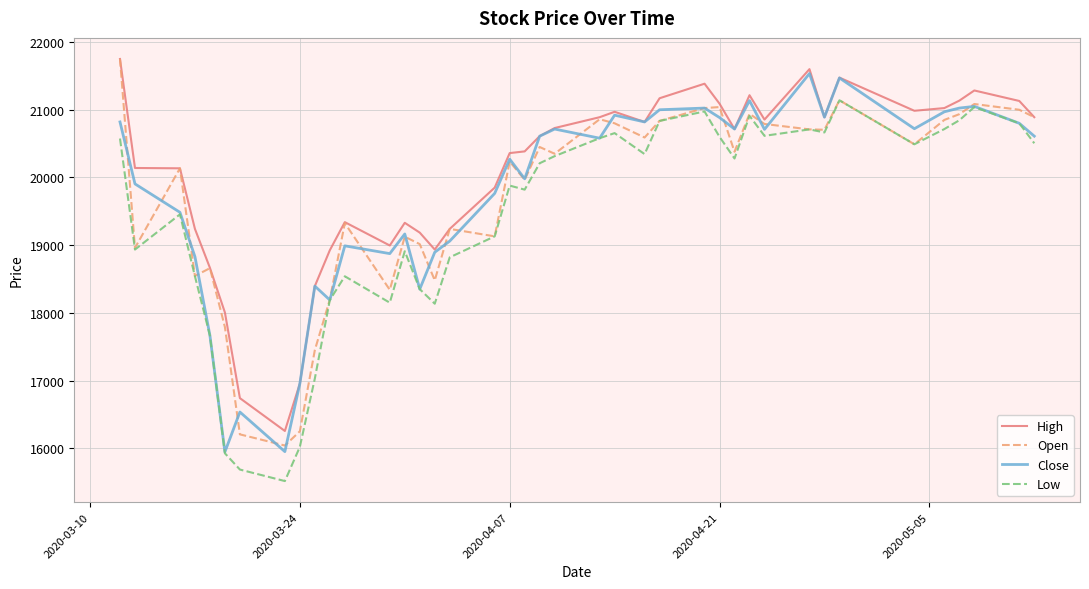

What is the highest value of the High series?

21750